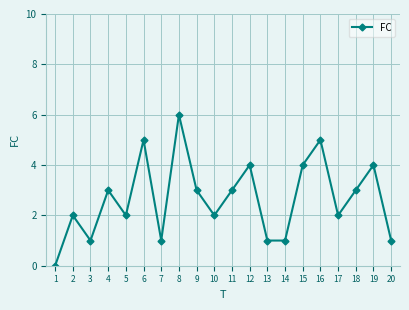

True or false: the data shows 2 at 2.

True